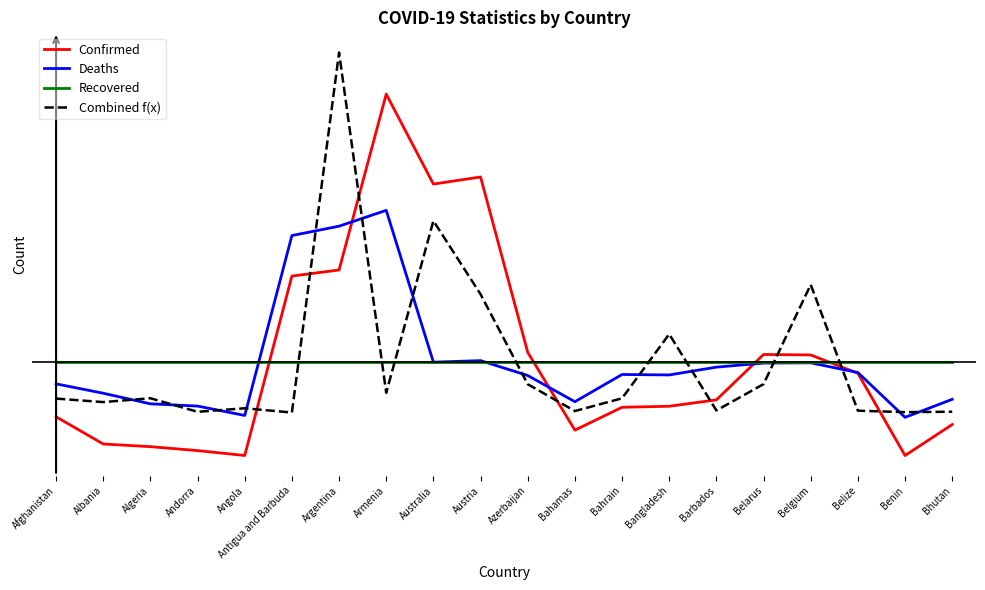

At which label does Confirmed reach its minimum?

Benin